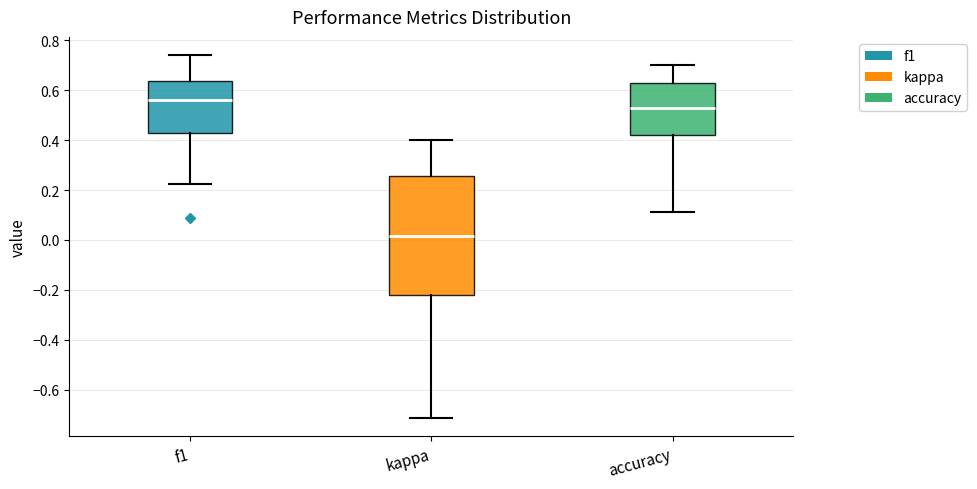

Where does the lower whisker of the box for f1 end on the y-axis? The values are not printed on the chart, so give them approximately, as read against the axis.

0.22